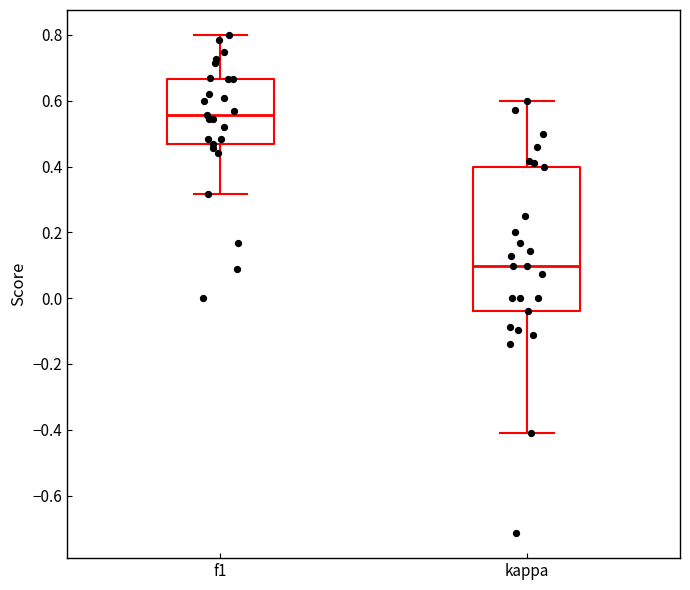

Comparing the boxes themselves (not the whiskers), which one is the tallest?

kappa